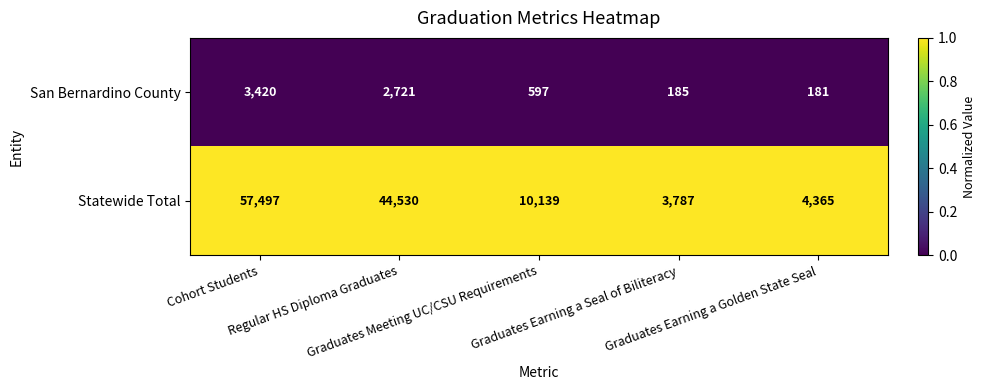

At Regular HS Diploma Graduates, list the series in order from largest to smallest.

Statewide Total, San Bernardino County